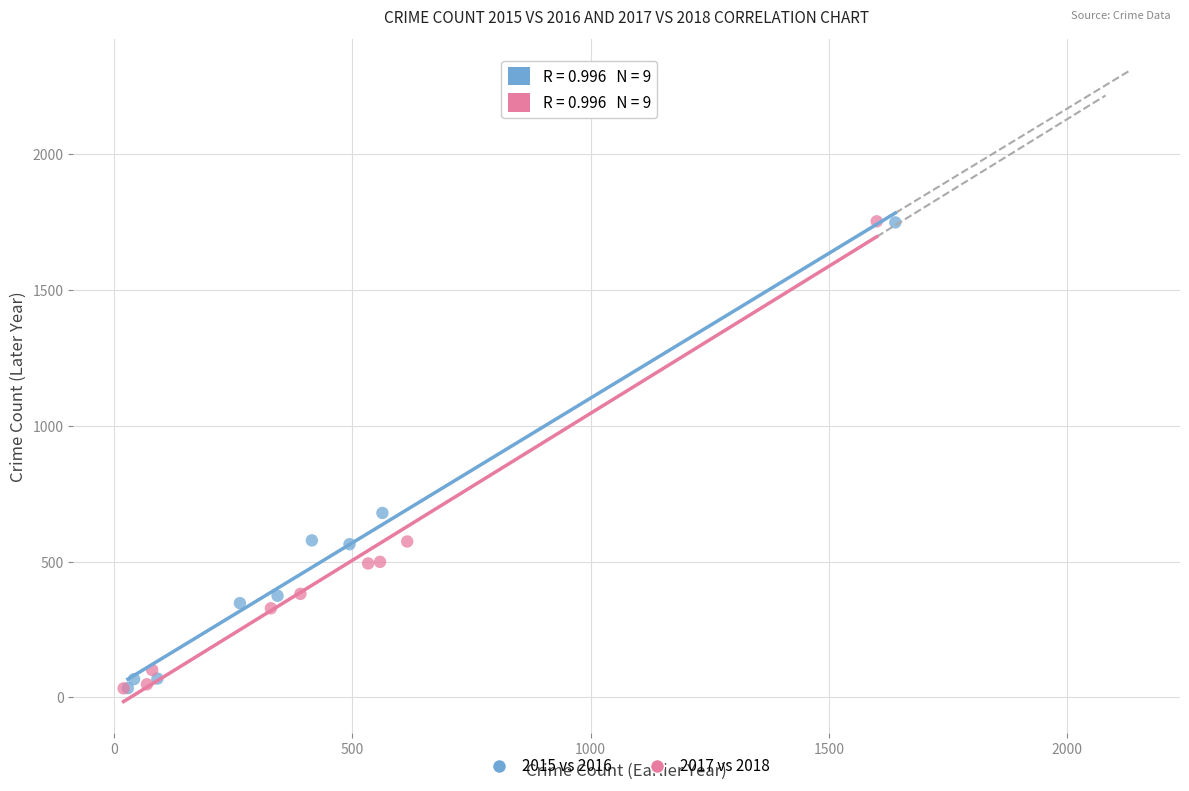

Which series has the largest Y range (max minus min)?

2017 vs 2018